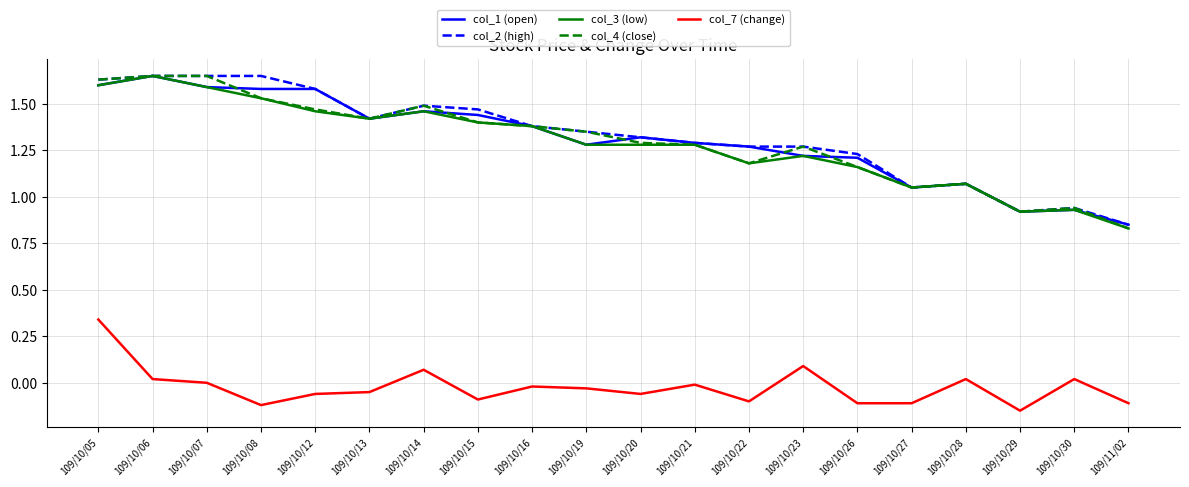

Is the value of col_7 (change) at 109/10/12 greater than the value of col_4 (close) at 109/10/23?

No